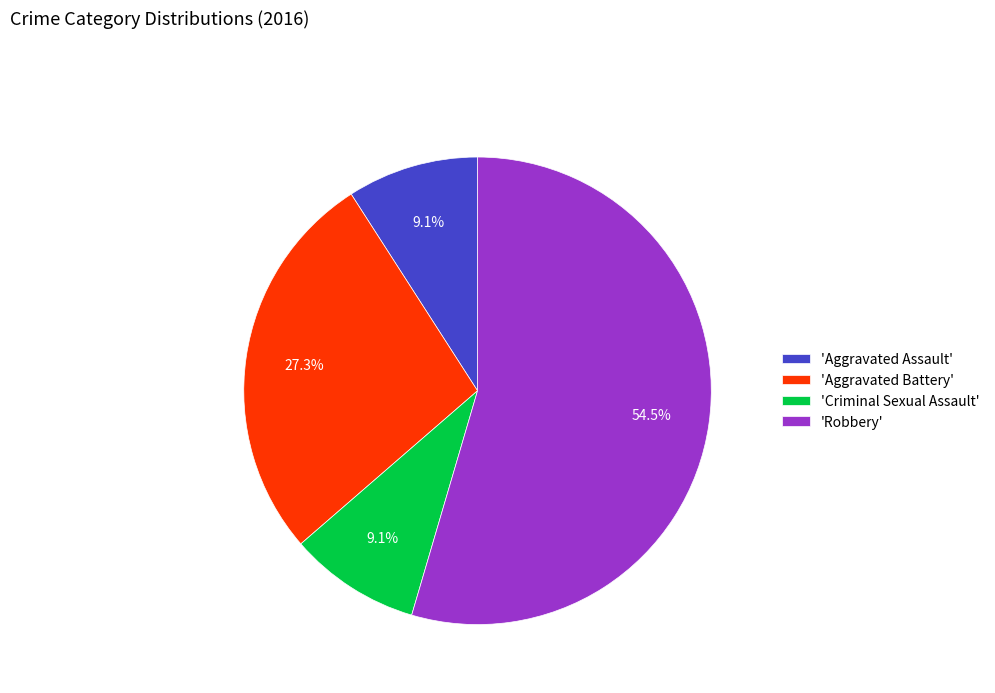

How many slices are in this pie chart?

4